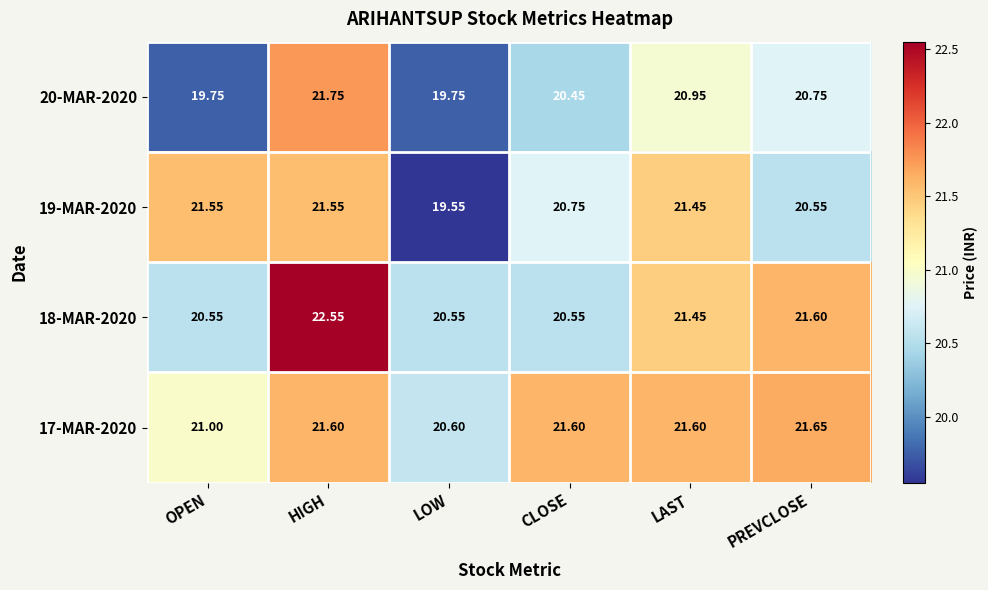

Where does the 18-MAR-2020 series first go above 21?

HIGH